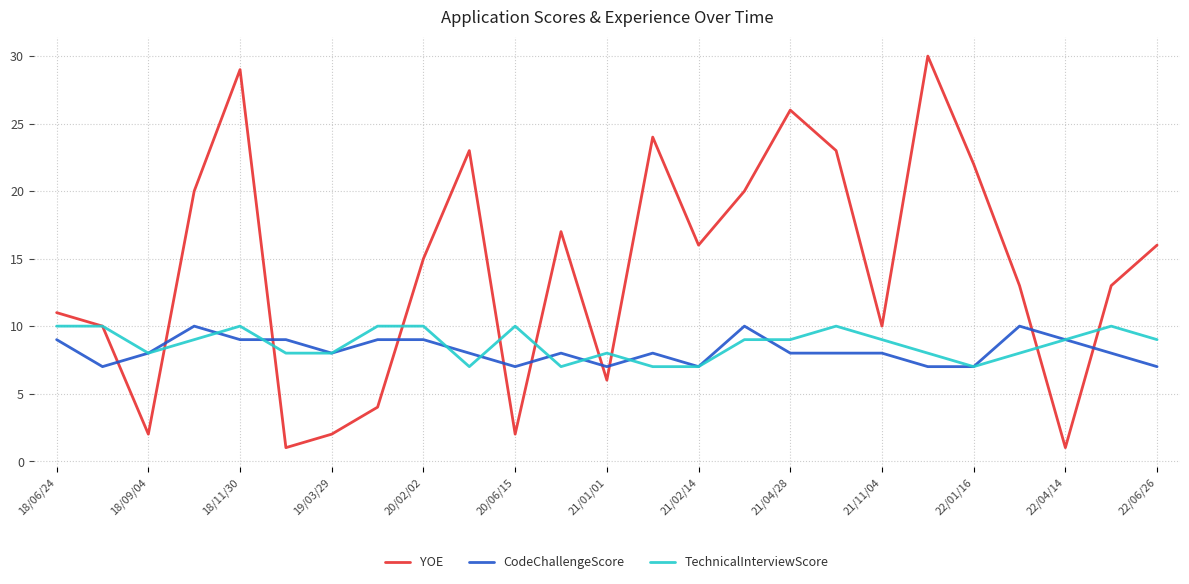

Which series has the largest range (max minus min)?

YOE